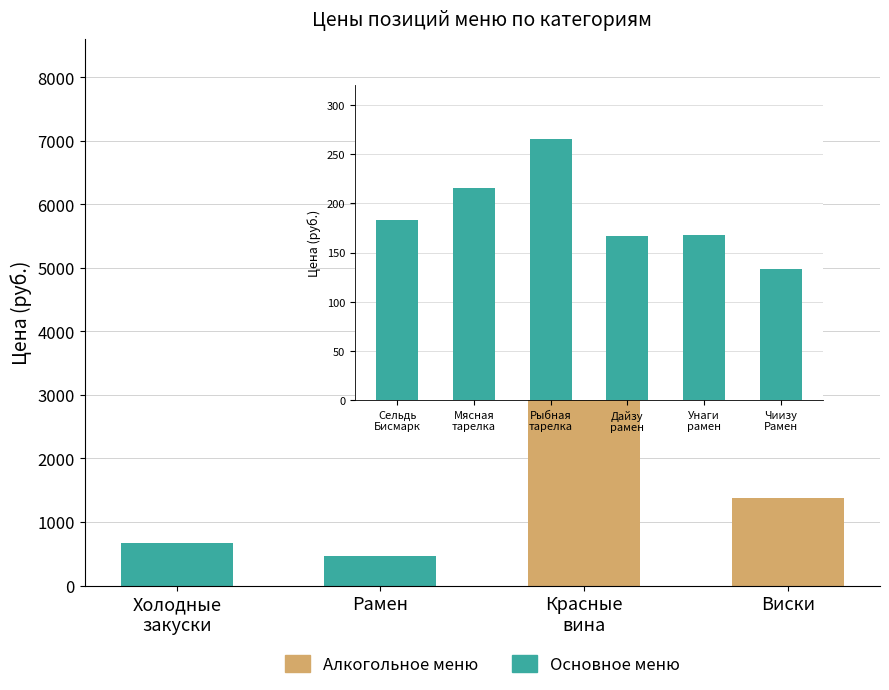

What is the difference between the maximum and minimum values?

132.7